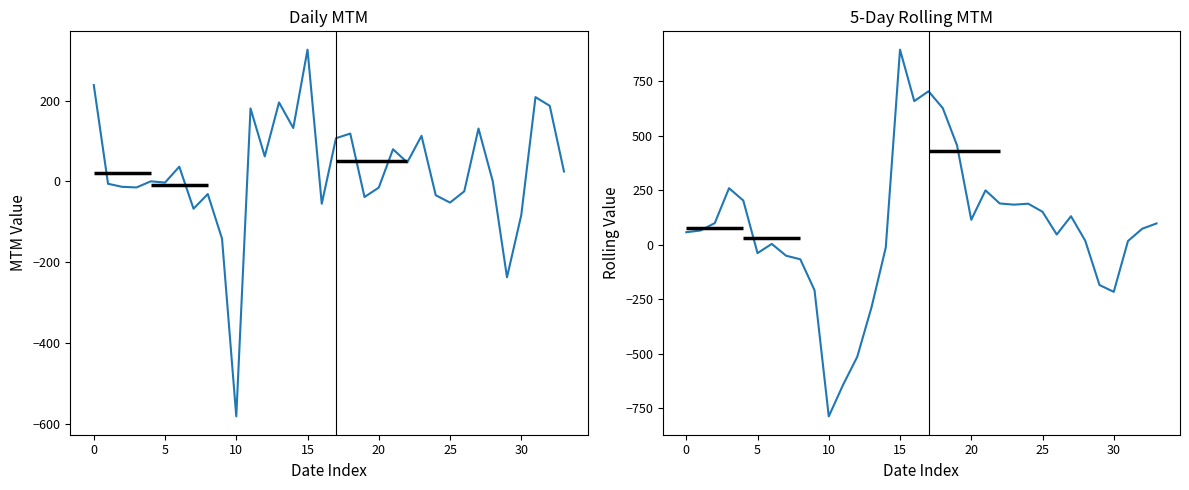

Which series has the largest range (max minus min)?

5-Day Rolling